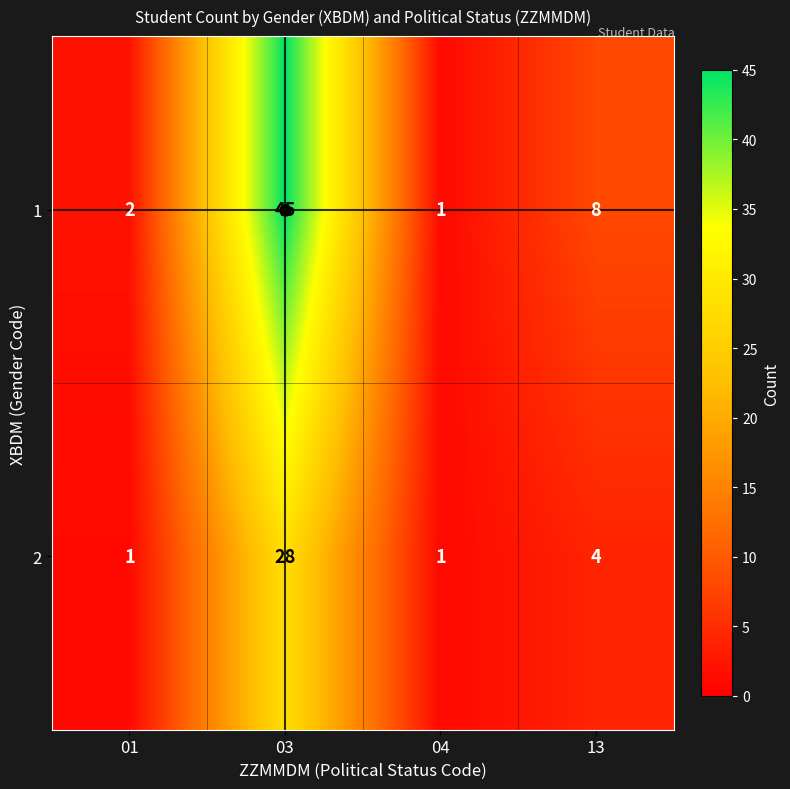

Rank the series by their maximum value, from highest to lowest.

1, 2